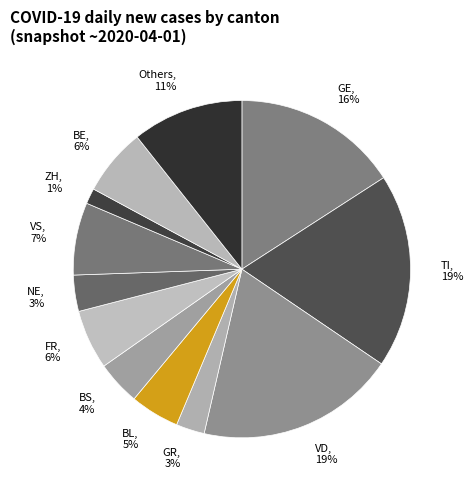

How many slices are in this pie chart?

12